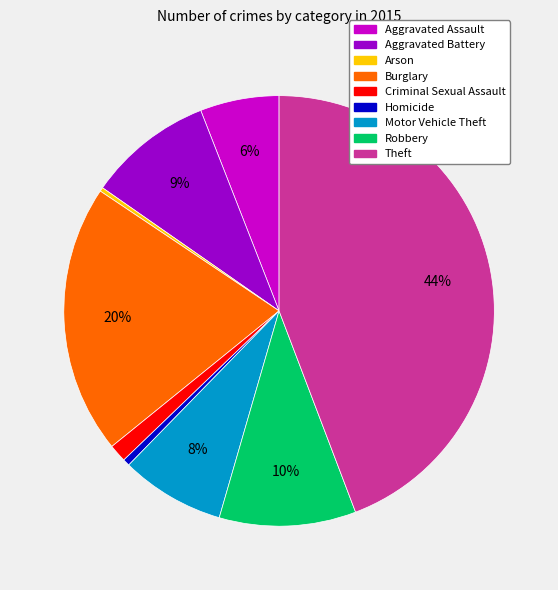

To the nearest percent, what percentage of the pie is Burglary?

20%